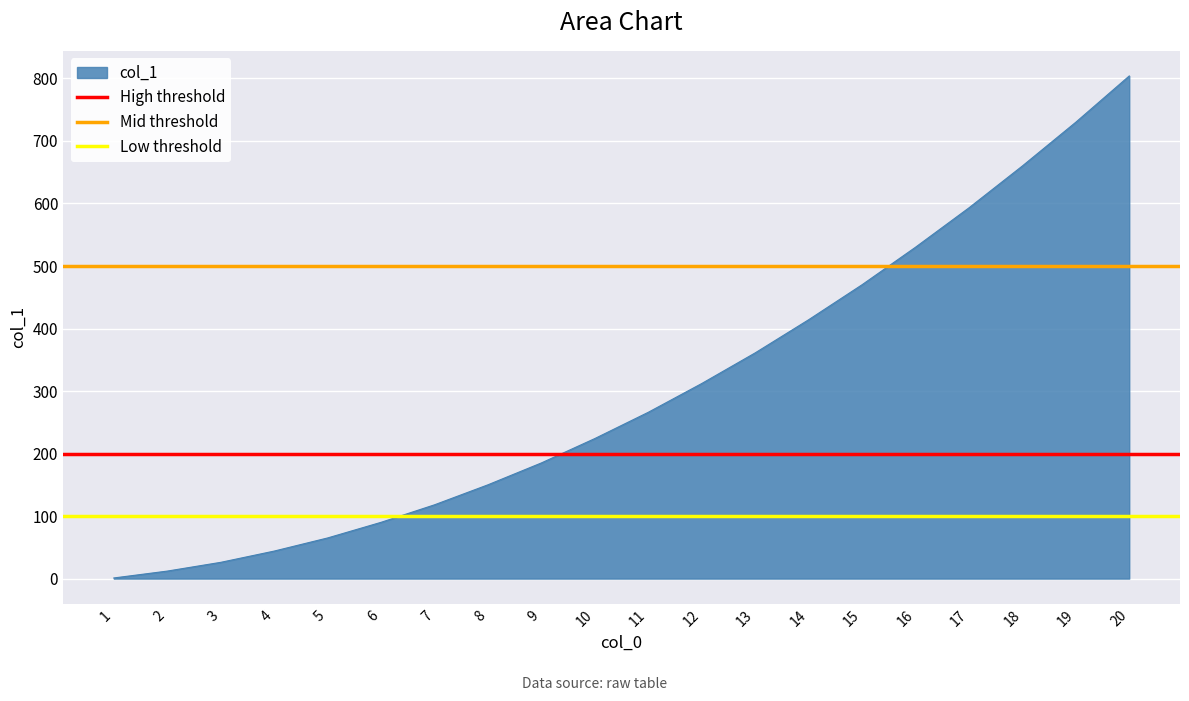

The value of col_1 at 10 is 336. True or false?

False